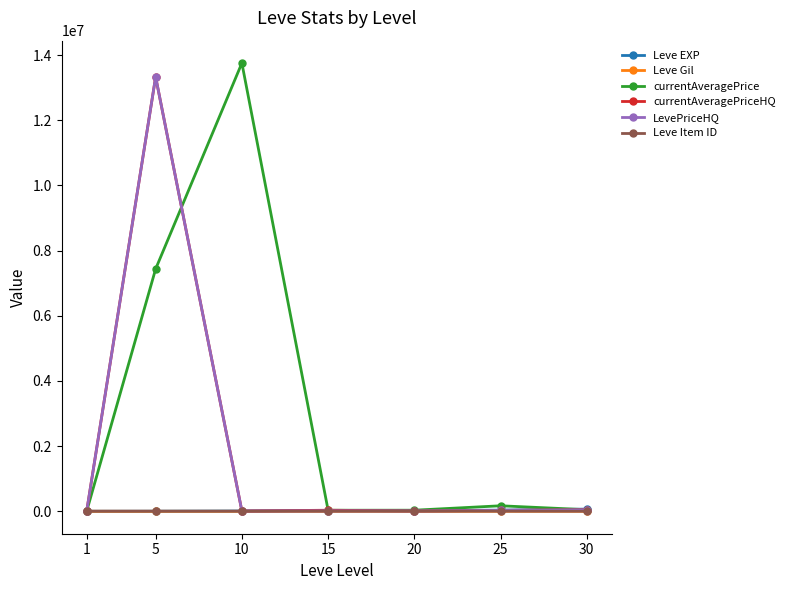

At which category is the sum across all series the highest?

5